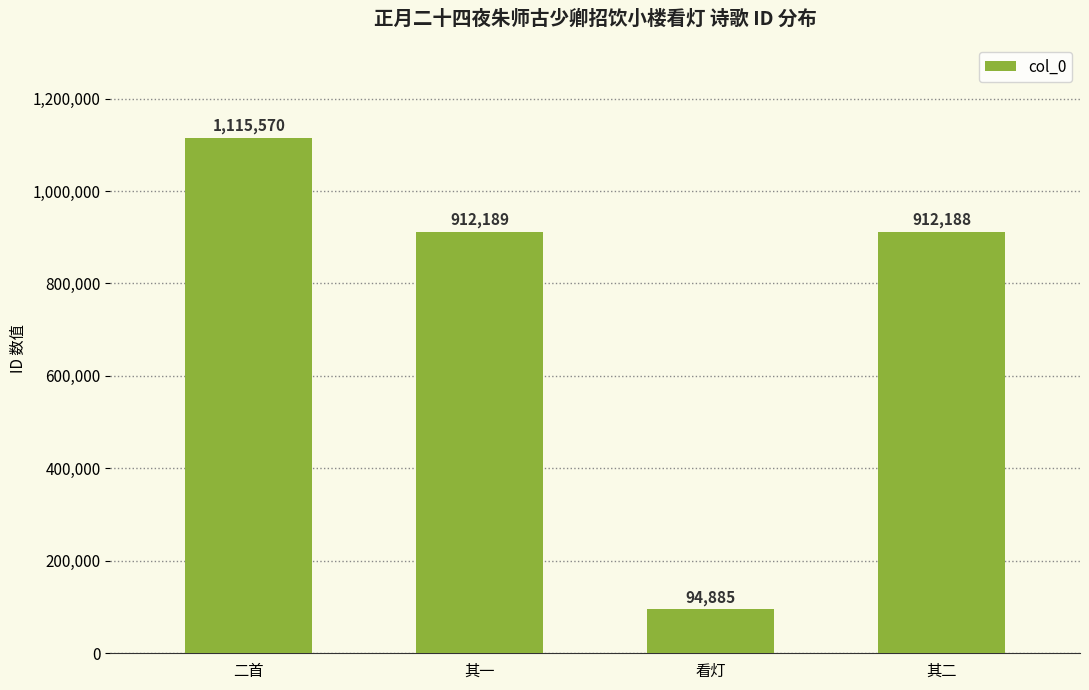

Between 二首 and 其二, which is larger?

二首